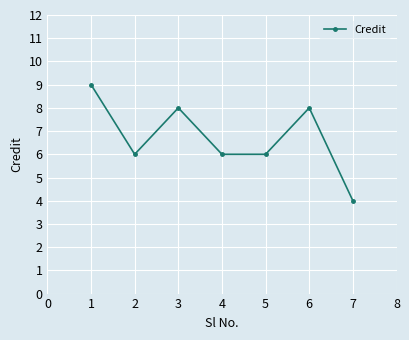

Is this an area chart (filled region under the line)?

No